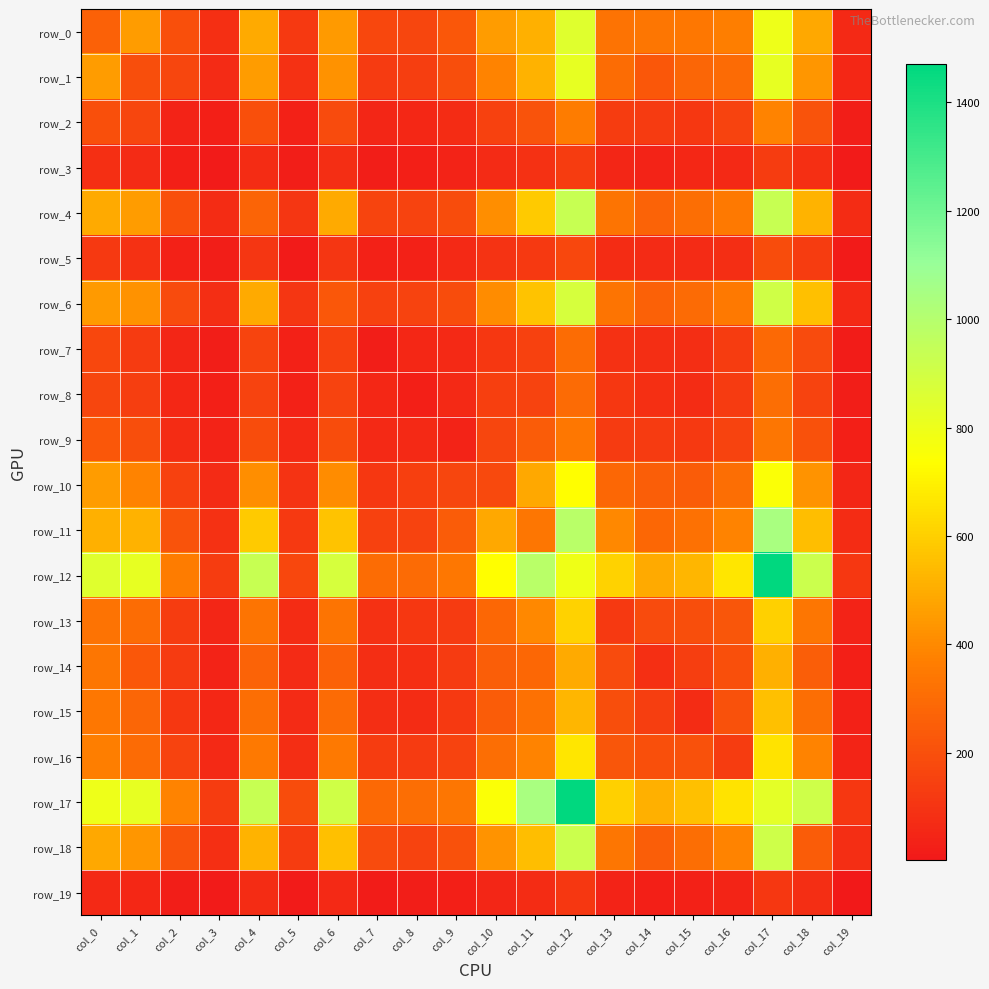

Reading right to left, extract all data points from this chart.

row_0: col_19=65	col_18=485	col_17=798	col_16=366	col_15=341	col_14=337	col_13=328	col_12=847	col_11=512	col_10=454	col_9=228	col_8=166	col_7=171	col_6=444	col_5=118	col_4=494	col_3=88	col_2=201	col_1=453	col_0=261
row_1: col_19=55	col_18=435	col_17=818	col_16=299	col_15=279	col_14=226	col_13=303	col_12=817	col_11=516	col_10=384	col_9=192	col_8=138	col_7=124	col_6=423	col_5=93	col_4=454	col_3=67	col_2=164	col_1=194	col_0=453
row_2: col_19=23	col_18=211	col_17=381	col_16=154	col_15=112	col_14=127	col_13=129	col_12=361	col_11=209	col_10=149	col_9=73	col_8=55	col_7=51	col_6=183	col_5=34	col_4=200	col_3=29	col_2=37	col_1=164	col_0=201
row_3: col_19=13	col_18=87	col_17=130	col_16=60	col_15=55	col_14=41	col_13=53	col_12=132	col_11=90	col_10=69	col_9=38	col_8=29	col_7=23	col_6=82	col_5=20	col_4=76	col_3=8	col_2=29	col_1=67	col_0=88
row_4: col_19=74	col_18=520	col_17=933	col_16=349	col_15=308	col_14=270	col_13=334	col_12=935	col_11=582	col_10=410	col_9=186	col_8=156	col_7=162	col_6=491	col_5=108	col_4=275	col_3=76	col_2=200	col_1=454	col_0=494
row_5: col_19=8	col_18=132	col_17=188	col_16=81	col_15=67	col_14=68	col_13=71	col_12=169	col_11=118	col_10=97	col_9=64	col_8=33	col_7=33	col_6=108	col_5=13	col_4=108	col_3=20	col_2=34	col_1=93	col_0=118
row_6: col_19=61	col_18=556	col_17=906	col_16=351	col_15=299	col_14=261	col_13=334	col_12=883	col_11=568	col_10=404	col_9=190	col_8=155	col_7=149	col_6=228	col_5=108	col_4=491	col_3=82	col_2=183	col_1=423	col_0=444
row_7: col_19=19	col_18=183	col_17=292	col_16=133	col_15=78	col_14=82	col_13=90	col_12=301	col_11=146	col_10=115	col_9=60	col_8=55	col_7=22	col_6=149	col_5=33	col_4=162	col_3=23	col_2=51	col_1=124	col_0=171
row_8: col_19=23	col_18=153	col_17=306	col_16=123	col_15=72	col_14=85	col_13=114	col_12=296	col_11=156	col_10=141	col_9=60	col_8=26	col_7=55	col_6=155	col_5=33	col_4=156	col_3=29	col_2=55	col_1=138	col_0=166
row_9: col_19=25	col_18=207	col_17=338	col_16=154	col_15=117	col_14=124	col_13=126	col_12=344	col_11=247	col_10=163	col_9=42	col_8=60	col_7=60	col_6=190	col_5=64	col_4=186	col_3=38	col_2=73	col_1=192	col_0=228
row_10: col_19=52	col_18=428	col_17=751	col_16=308	col_15=245	col_14=253	col_13=284	col_12=735	col_11=489	col_10=177	col_9=163	col_8=141	col_7=115	col_6=404	col_5=97	col_4=410	col_3=69	col_2=149	col_1=384	col_0=454
row_11: col_19=74	col_18=552	col_17=1041	col_16=383	col_15=319	col_14=287	col_13=397	col_12=987	col_11=339	col_10=489	col_9=247	col_8=156	col_7=146	col_6=568	col_5=118	col_4=582	col_3=90	col_2=209	col_1=516	col_0=512
row_12: col_19=113	col_18=920	col_17=1470	col_16=667	col_15=527	col_14=492	col_13=607	col_12=791	col_11=987	col_10=735	col_9=344	col_8=296	col_7=301	col_6=883	col_5=169	col_4=935	col_3=132	col_2=361	col_1=817	col_0=847
row_13: col_19=39	col_18=336	col_17=599	col_16=220	col_15=193	col_14=184	col_13=117	col_12=607	col_11=397	col_10=284	col_9=126	col_8=114	col_7=90	col_6=334	col_5=71	col_4=334	col_3=53	col_2=129	col_1=303	col_0=328
row_14: col_19=26	col_18=254	col_17=512	col_16=198	col_15=137	col_14=85	col_13=184	col_12=492	col_11=287	col_10=253	col_9=124	col_8=85	col_7=82	col_6=261	col_5=68	col_4=270	col_3=41	col_2=127	col_1=226	col_0=337
row_15: col_19=33	col_18=308	col_17=554	col_16=206	col_15=71	col_14=137	col_13=193	col_12=527	col_11=319	col_10=245	col_9=117	col_8=72	col_7=78	col_6=299	col_5=67	col_4=308	col_3=55	col_2=112	col_1=279	col_0=341
row_16: col_19=44	col_18=382	col_17=658	col_16=132	col_15=206	col_14=198	col_13=220	col_12=667	col_11=383	col_10=308	col_9=154	col_8=123	col_7=133	col_6=351	col_5=81	col_4=349	col_3=60	col_2=154	col_1=299	col_0=366
row_17: col_19=113	col_18=913	col_17=829	col_16=658	col_15=554	col_14=512	col_13=599	col_12=1470	col_11=1041	col_10=751	col_9=338	col_8=306	col_7=292	col_6=906	col_5=188	col_4=933	col_3=130	col_2=381	col_1=818	col_0=798
row_18: col_19=78	col_18=247	col_17=913	col_16=382	col_15=308	col_14=254	col_13=336	col_12=920	col_11=552	col_10=428	col_9=207	col_8=153	col_7=183	col_6=556	col_5=132	col_4=520	col_3=87	col_2=211	col_1=435	col_0=485
row_19: col_19=2	col_18=78	col_17=113	col_16=44	col_15=33	col_14=26	col_13=39	col_12=113	col_11=74	col_10=52	col_9=25	col_8=23	col_7=19	col_6=61	col_5=8	col_4=74	col_3=13	col_2=23	col_1=55	col_0=65